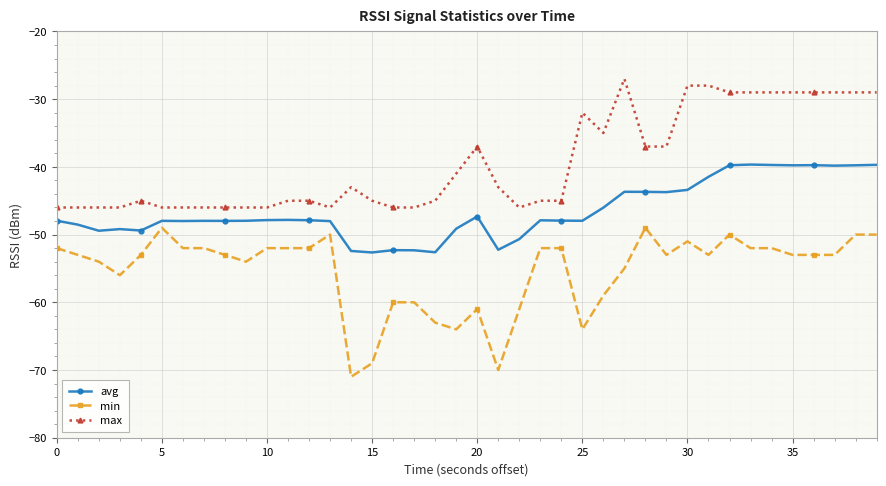

True or false: avg has more than 0 interior local peaks.

True